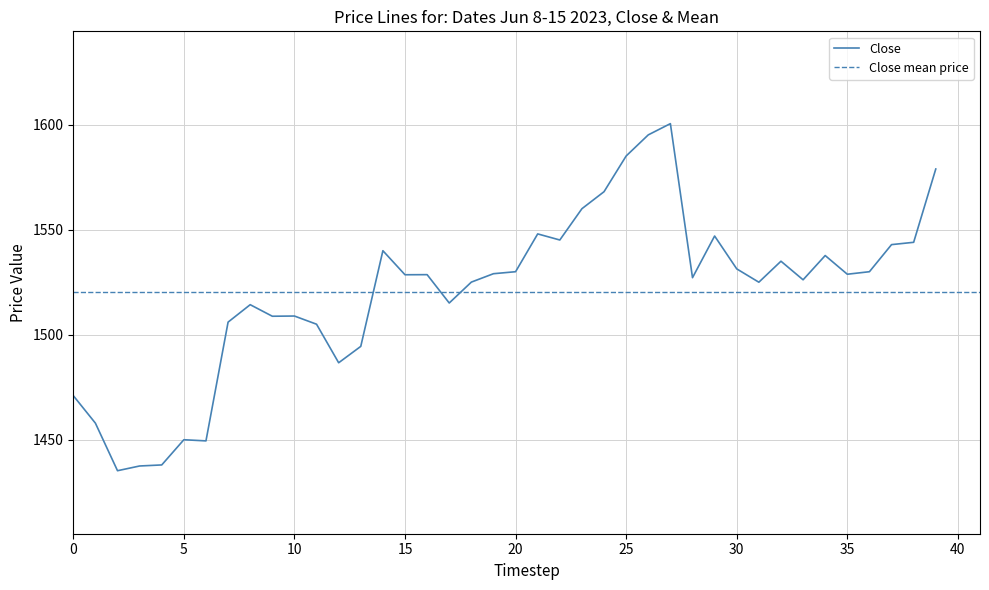

What is the label of the 15th point from the right?

25